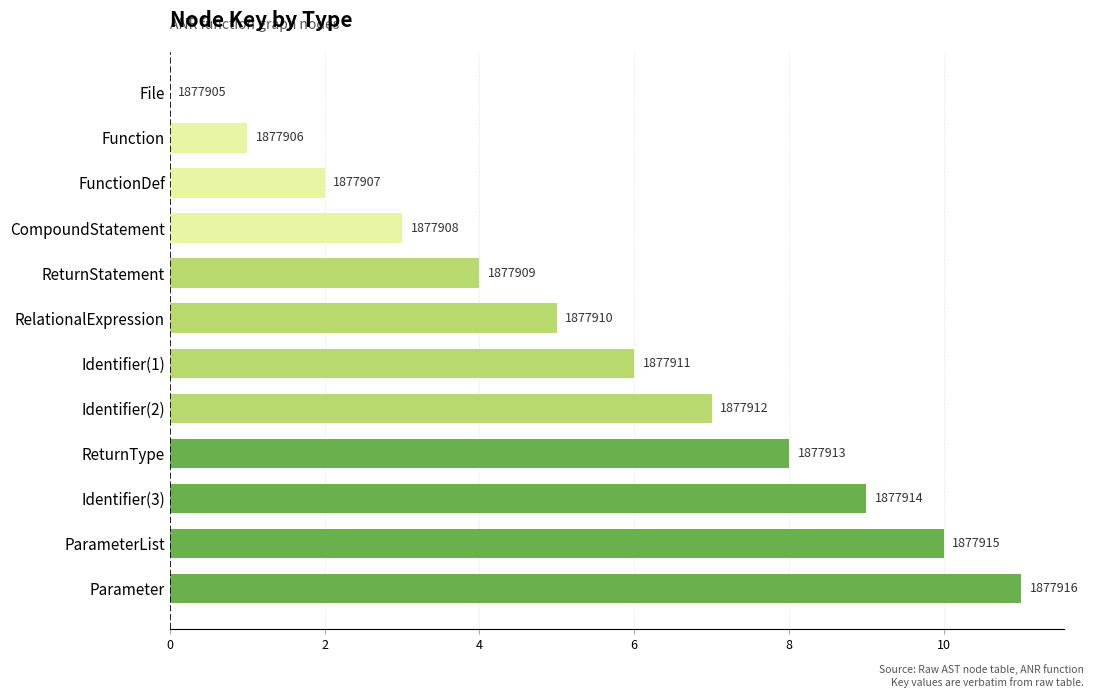

Are the bars horizontal?

Yes